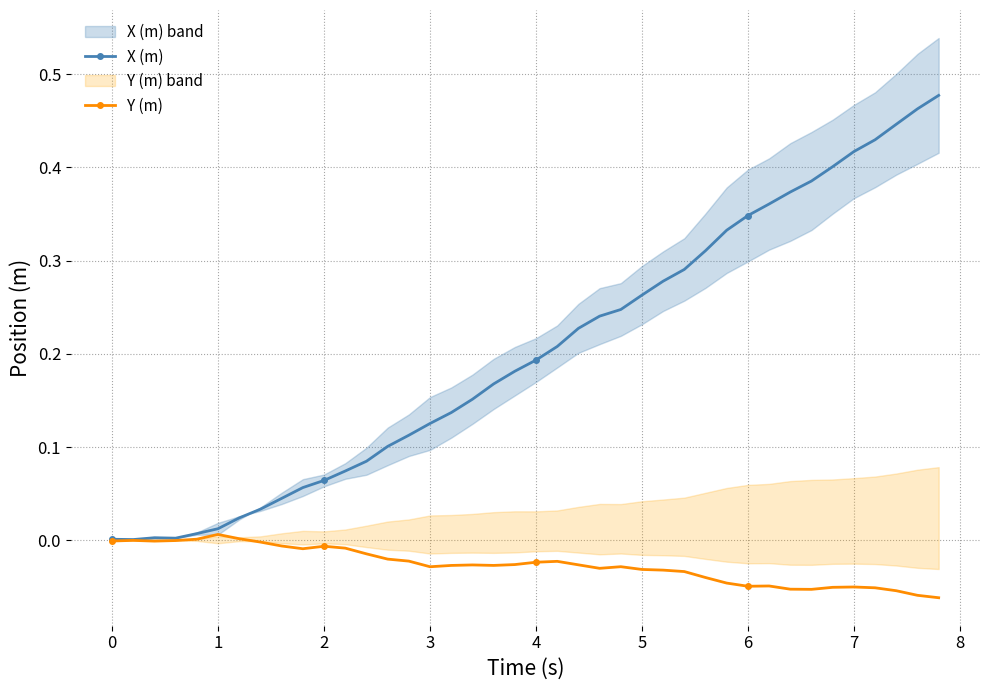

What is the greatest value displayed?

0.5